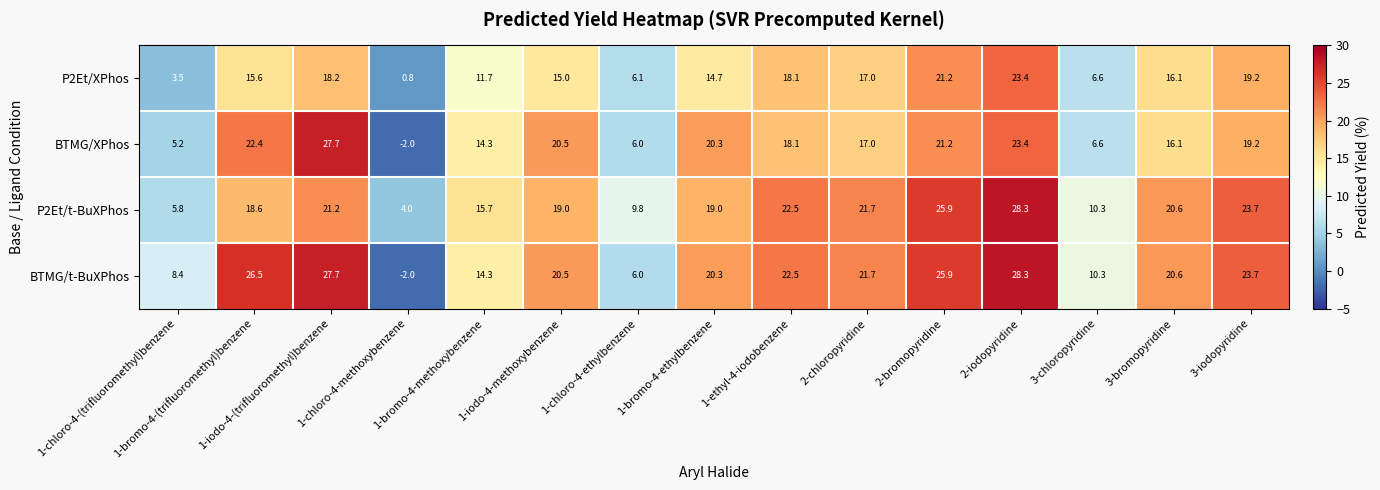

What is the average value of the BTMG/XPhos series?

15.7